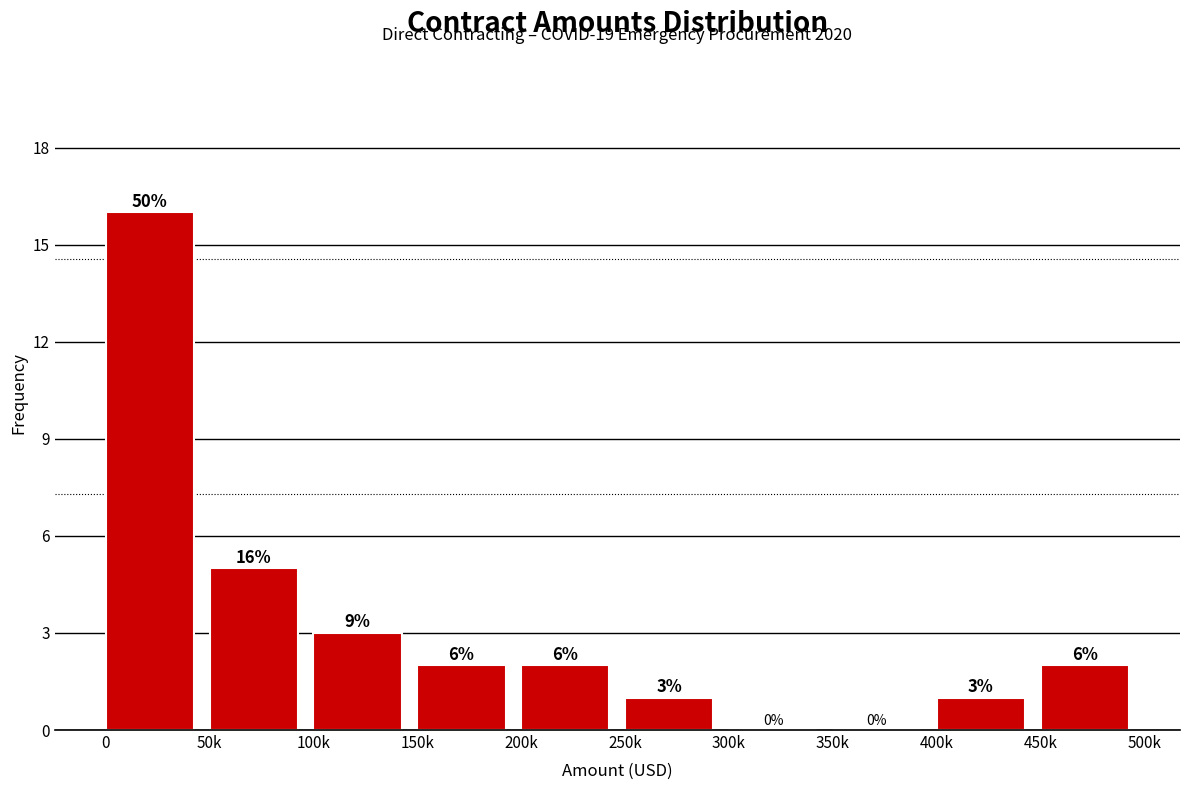

Reading right to left, list all the values displayed in this chart.

450k=2	400k=1	350k=0	300k=0	250k=1	200k=2	150k=2	100k=3	50k=5	0=16